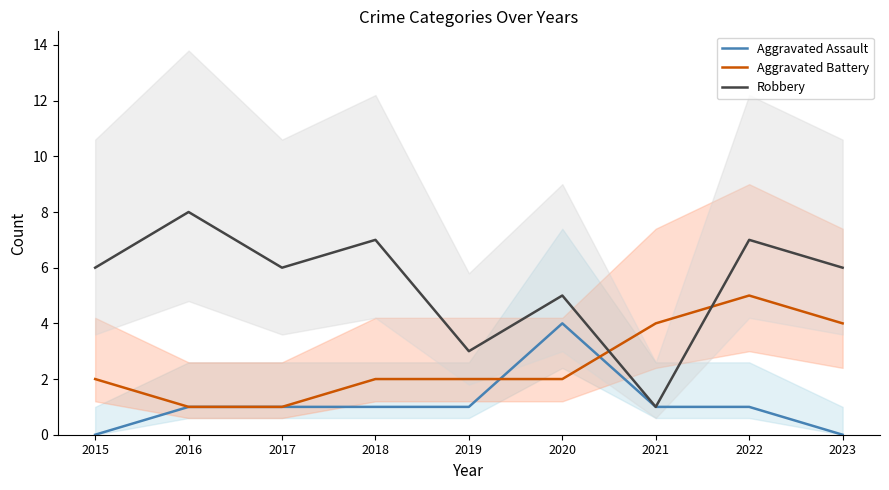

What are all the series names shown in the legend?

Aggravated Assault, Aggravated Battery, Robbery